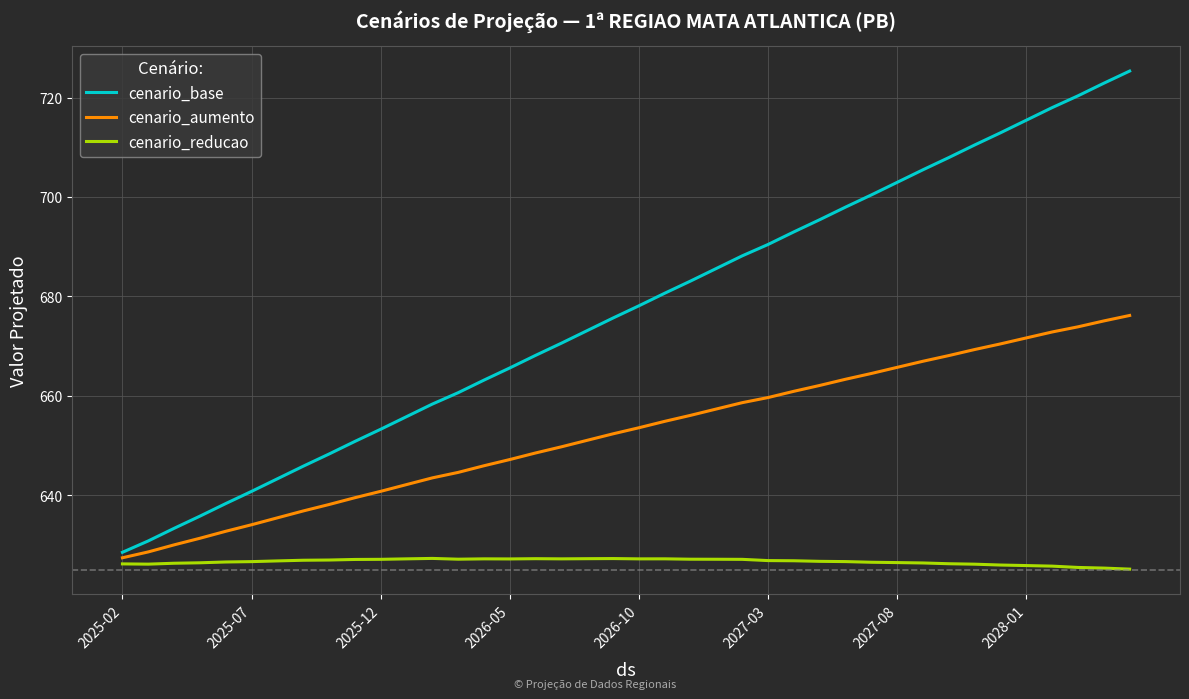

What is the greatest value displayed?

725.3